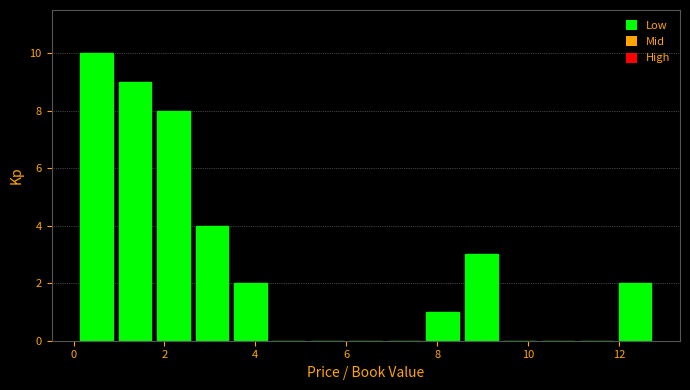

Reading left to right, list every bar in this chart as the range it spans on the x-axis followed by its height. Neither the bar edges nor the heights are printed on the chart, so give them approximately, as read against the axes.

0.0 to 1.0: 10
1.0 to 1.8: 9
1.8 to 2.6: 8
2.6 to 3.4: 4
3.4 to 4.4: 2
4.4 to 5.2: 0
5.2 to 6.0: 0
6.0 to 6.8: 0
6.8 to 7.6: 0
7.6 to 8.6: 1
8.6 to 9.4: 3
9.4 to 10.2: 0
10.2 to 11.0: 0
11.0 to 12.0: 0
12.0 to 12.8: 2